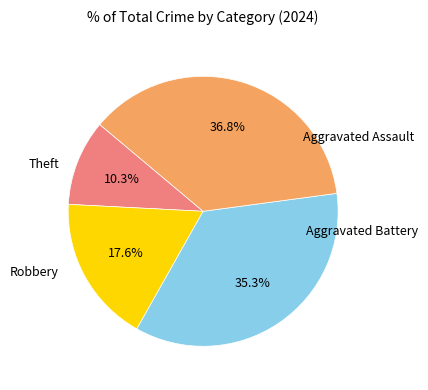

The Aggravated Assault slice represents 19% of the pie. True or false?

False